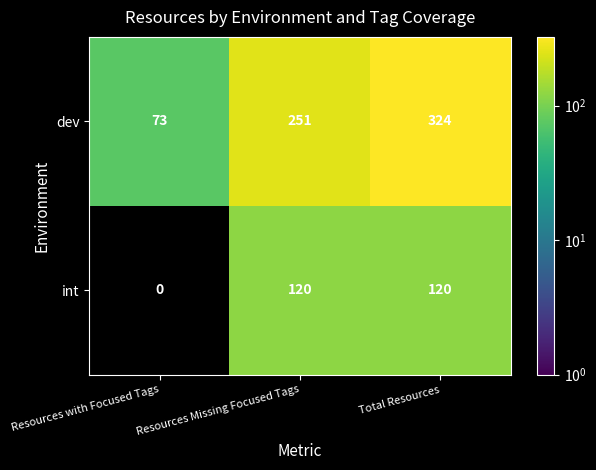

Is the value of int at Resources Missing Focused Tags greater than the value of dev at Resources with Focused Tags?

Yes